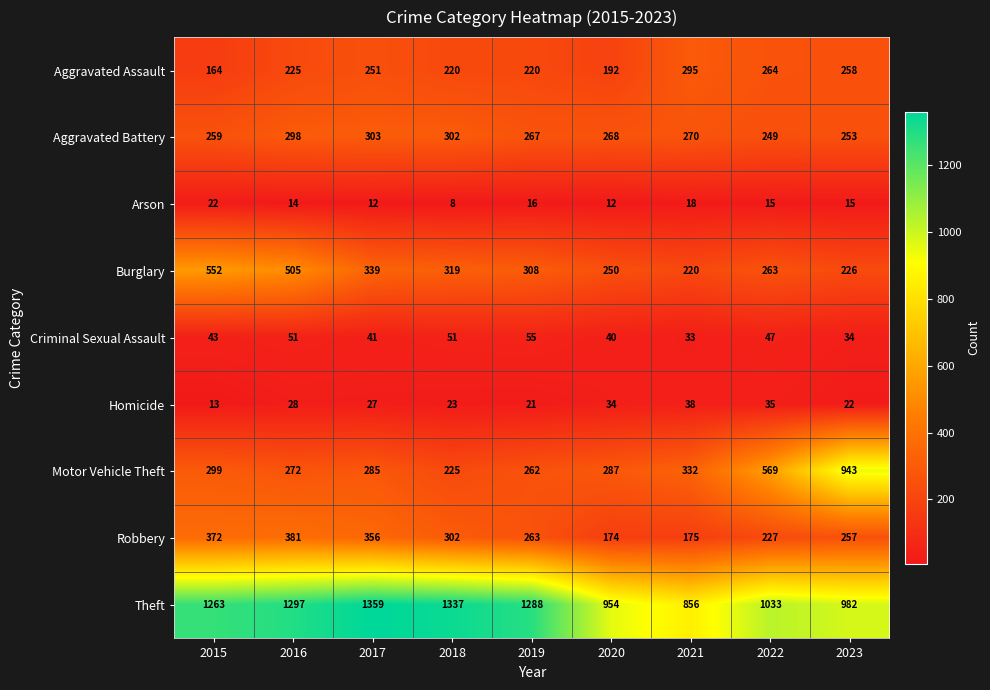

What is the sum of all Robbery values?

2507